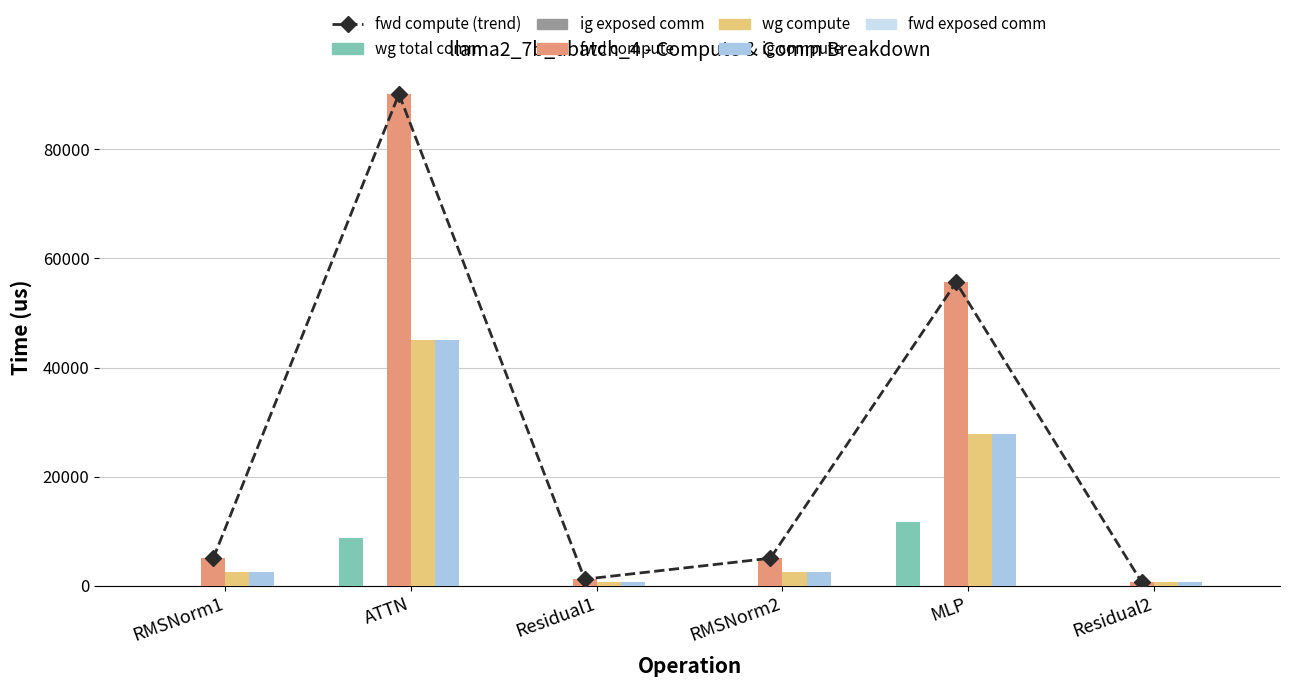

Reading left to right, extract all data points from this chart.

wg total comm: RMSNorm1=0.0	ATTN=8791.0	Residual1=0.0	RMSNorm2=0.0	MLP=11785.3	Residual2=0.0
fwd compute: RMSNorm1=5051.6	ATTN=90135.5	Residual1=1215.6	RMSNorm2=5051.6	MLP=55611.5	Residual2=607.8
wg compute: RMSNorm1=2525.8	ATTN=45067.8	Residual1=607.8	RMSNorm2=2525.8	MLP=27805.7	Residual2=607.8
ig compute: RMSNorm1=2525.8	ATTN=45067.8	Residual1=607.8	RMSNorm2=2525.8	MLP=27805.7	Residual2=607.8